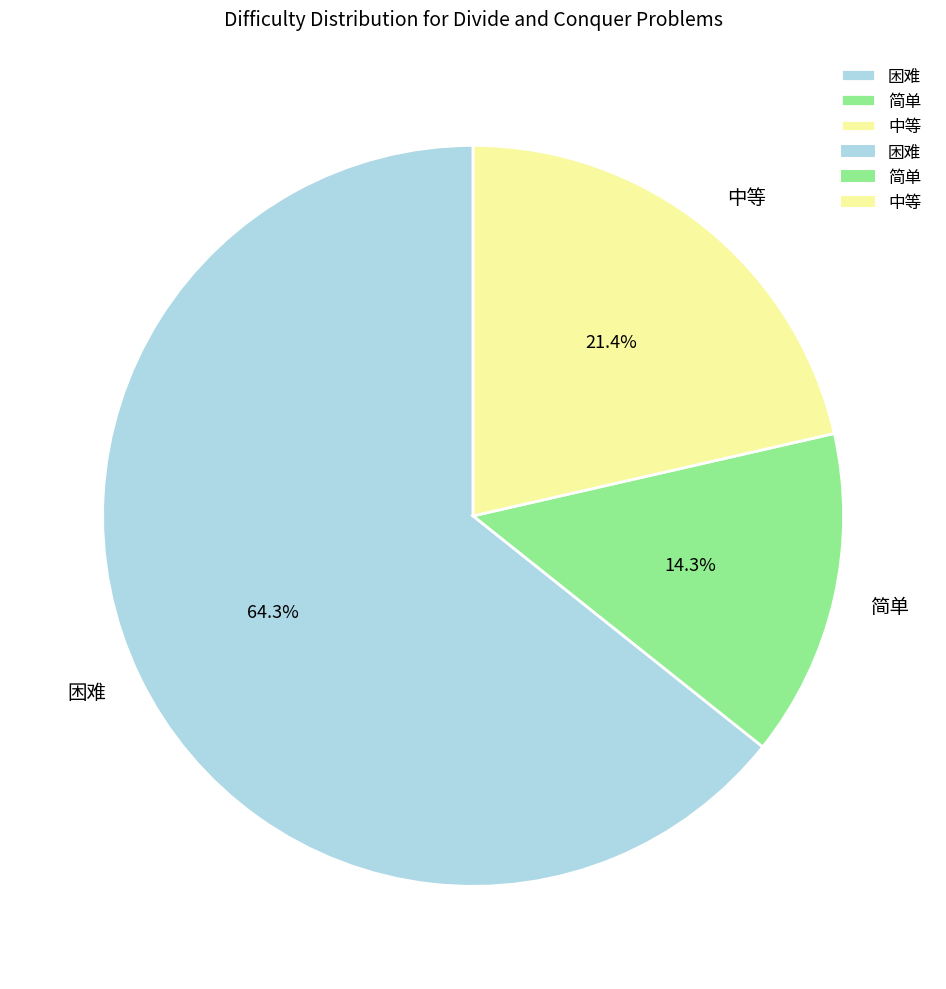

What is the ratio of the value at 困难 to the value at 简单?

4.5